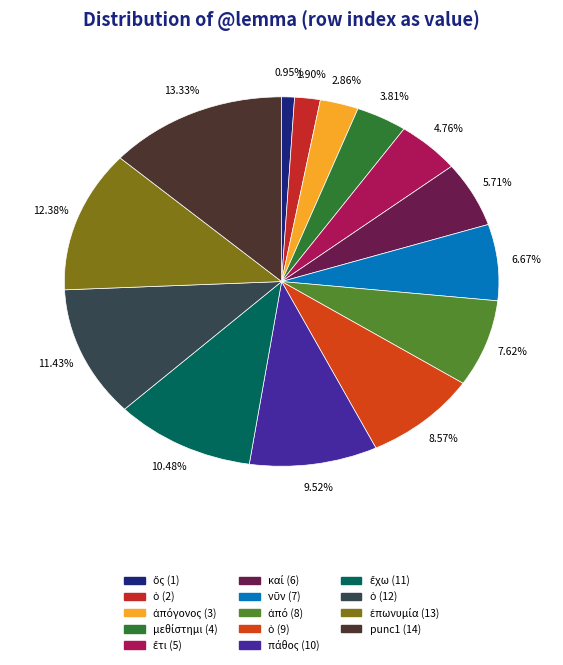

How many segments does this pie chart have?

14